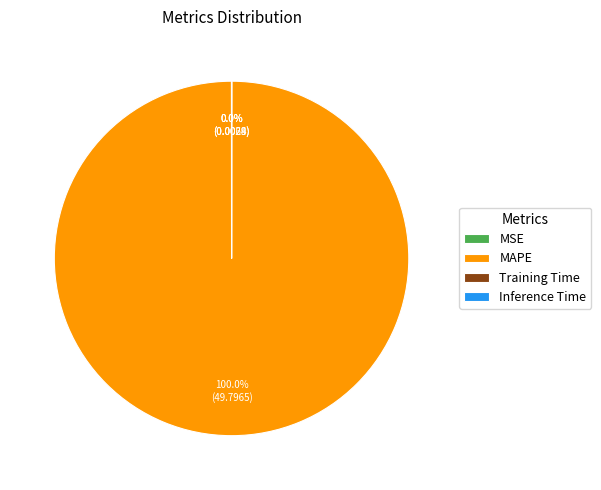

Which slice is the largest?

MAPE